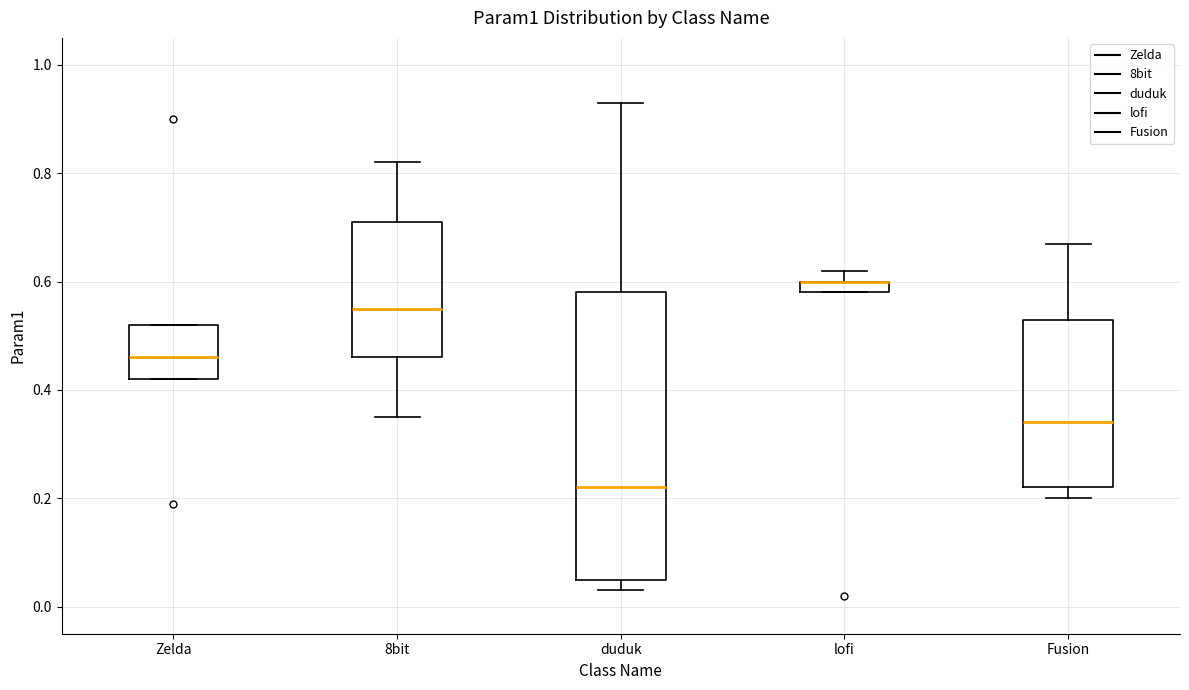

Where is the upper edge of the box for Zelda on the y-axis? The values are not printed on the chart, so give them approximately, as read against the axis.

0.52